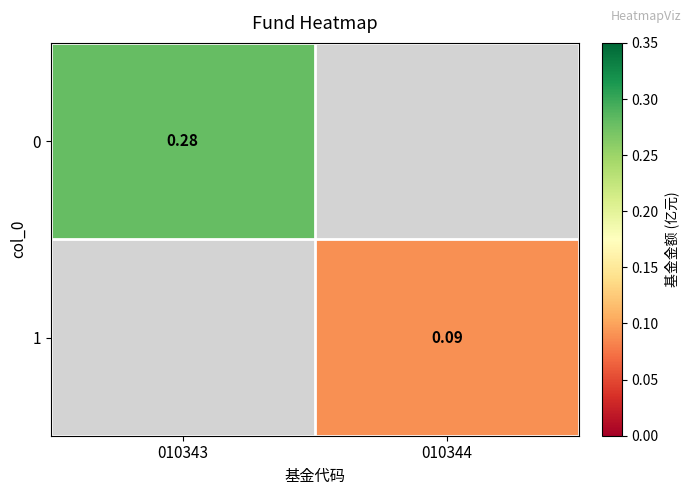

List the series in order of their peak value, highest first.

0, 1